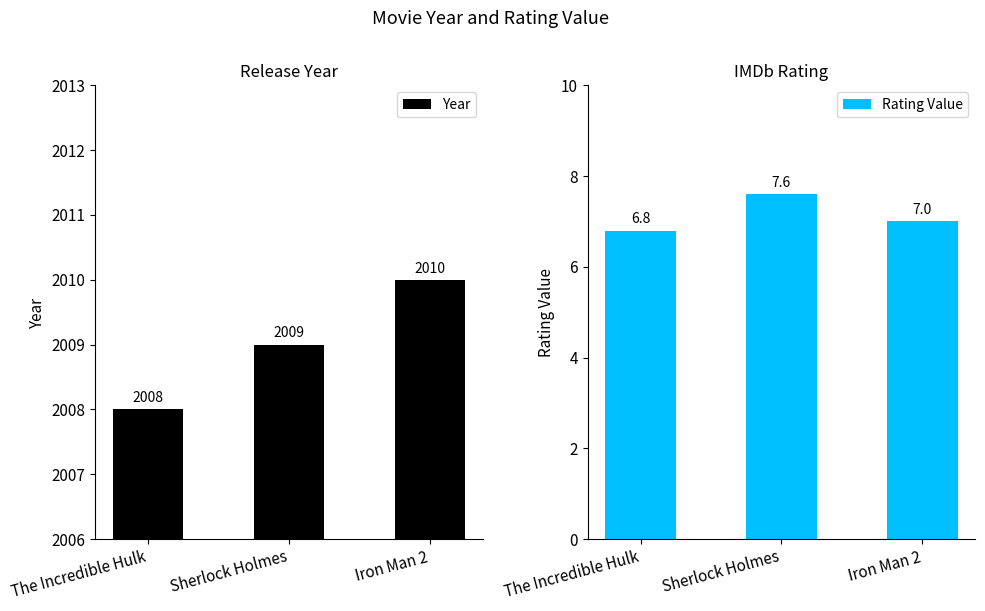

What is the difference between the Year values at The Incredible Hulk and Iron Man 2?

2